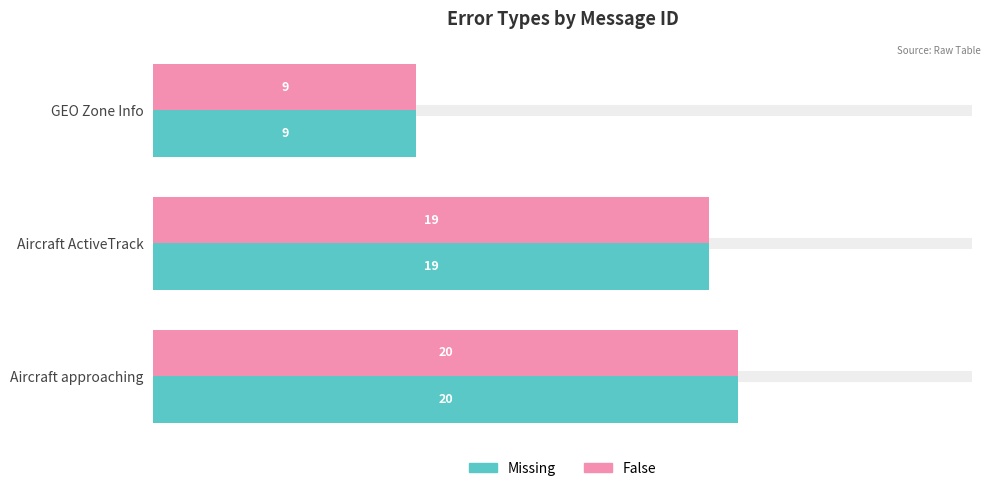

What is the difference between the maximum and minimum values in the Missing series?

11